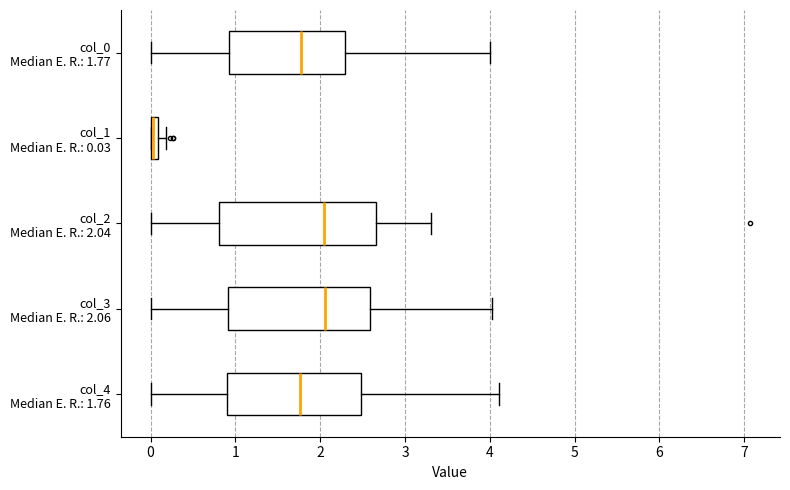

Where does the left whisker of the box for col_0 Median E. R.: 1.77 end on the x-axis? The values are not printed on the chart, so give them approximately, as read against the axis.

0.0